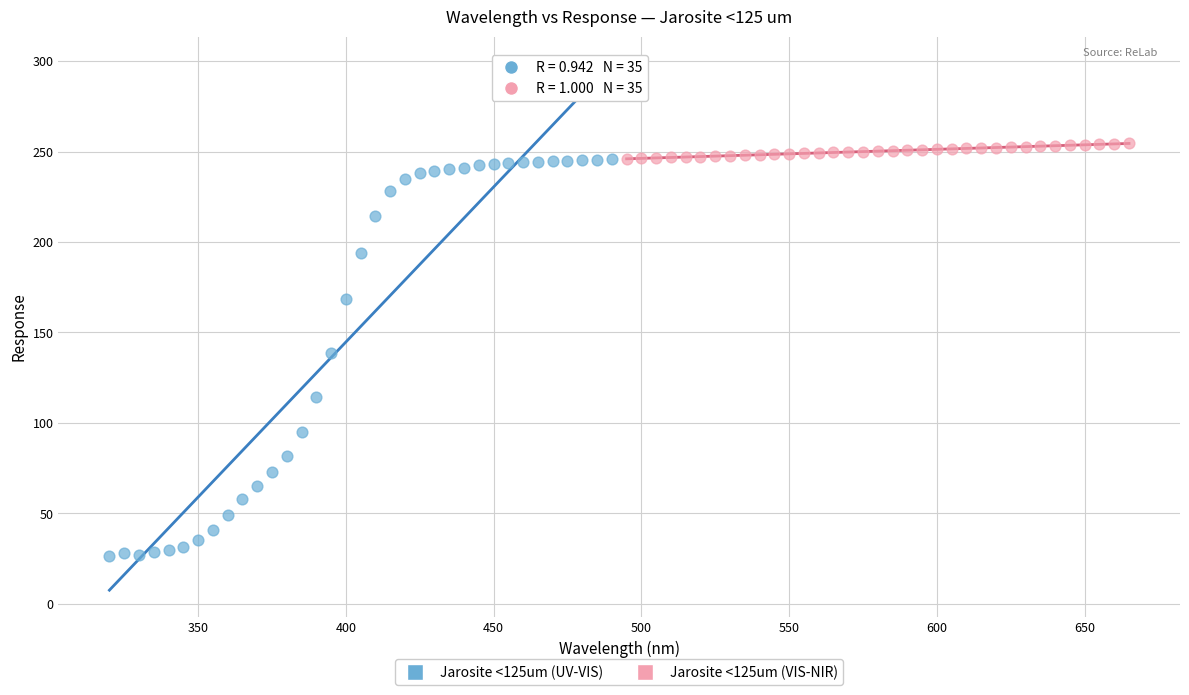

Which series reaches the minimum Y coordinate?

Jarosite <125um (UV-VIS)